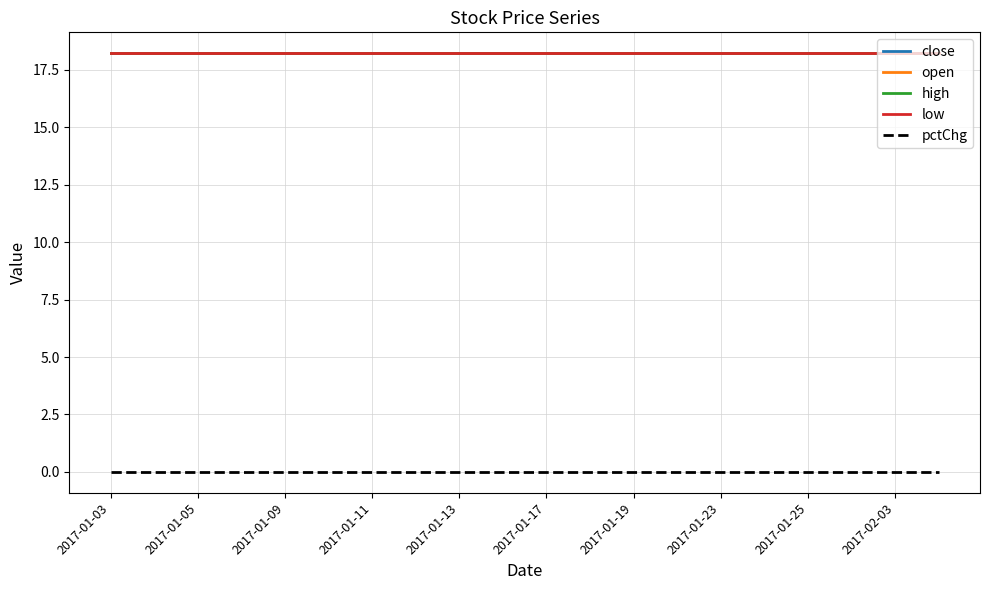

Which category has the lowest value in the open series?

2017-01-03